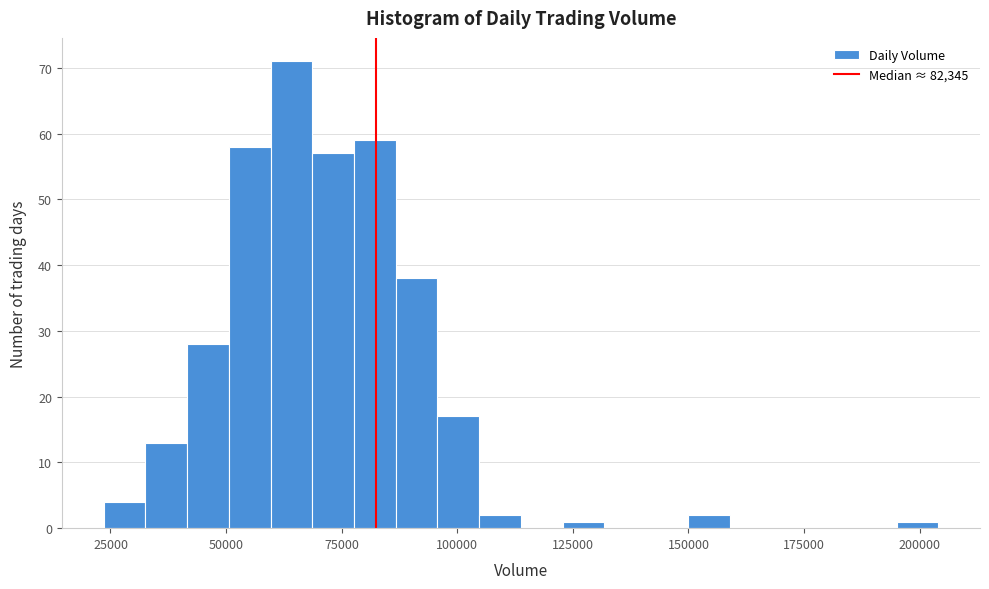

Around what value on the x-axis is the tallest bar? Give the approximate position of its centre, as read against the axis.

65000